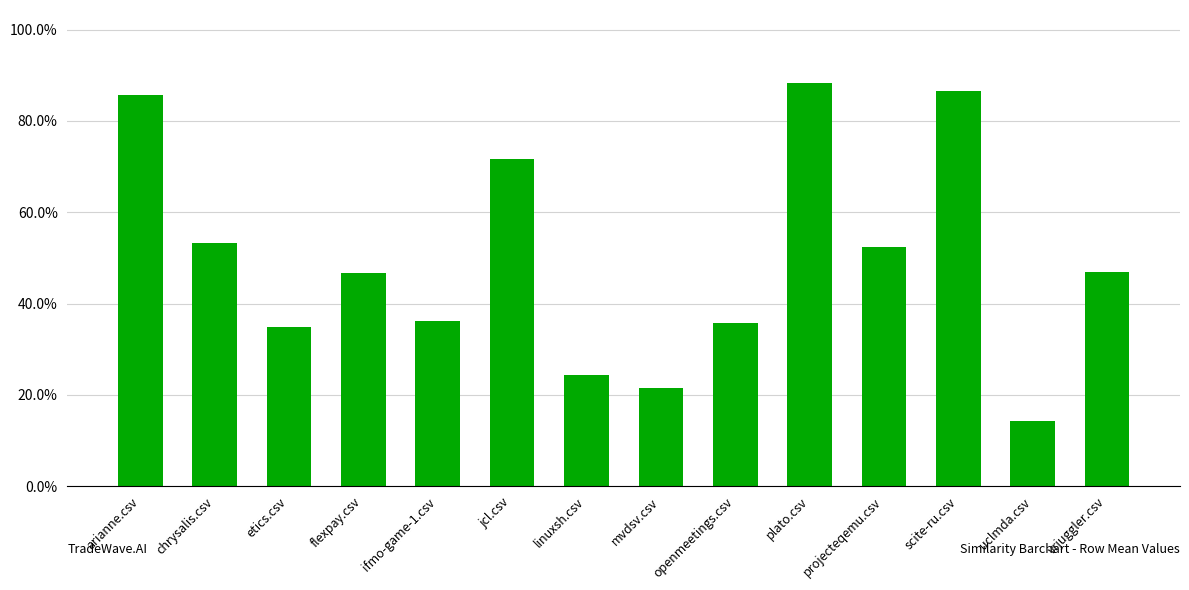

Are the bars horizontal?

No